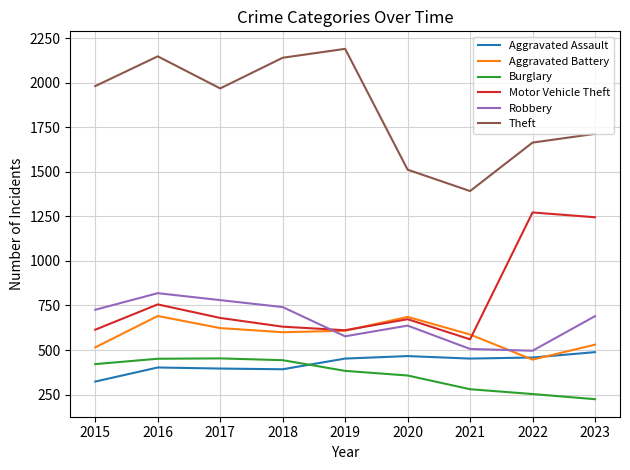

The Robbery series shows 506 at 2021. True or false?

True